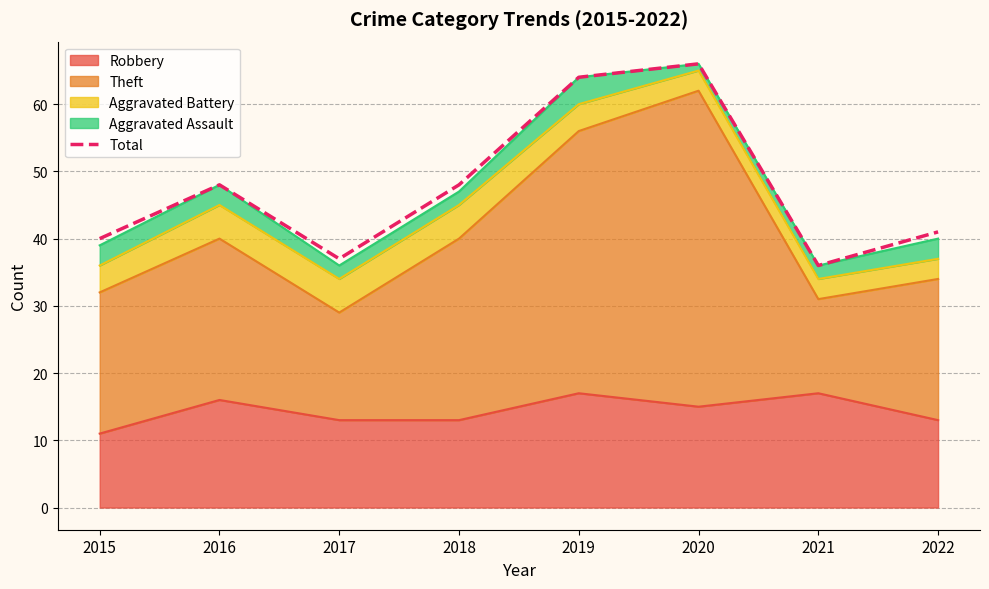

Rank the categories by value from lowest to highest.

2021, 2017, 2015, 2022, 2016, 2018, 2019, 2020